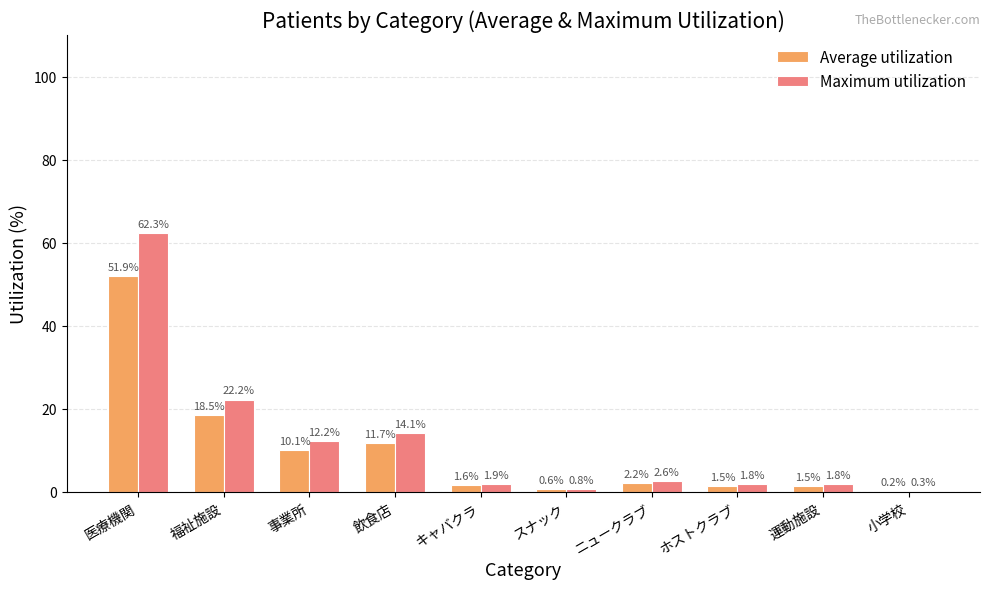

How many groups of bars are there?

10